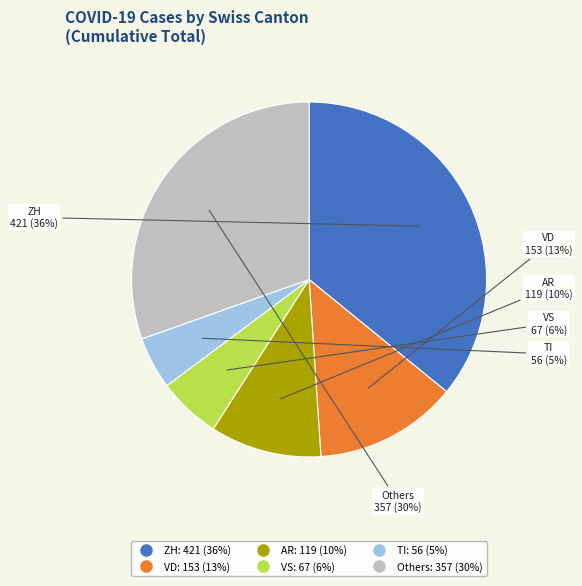

Is there any slice that represents more than half of the pie?

No